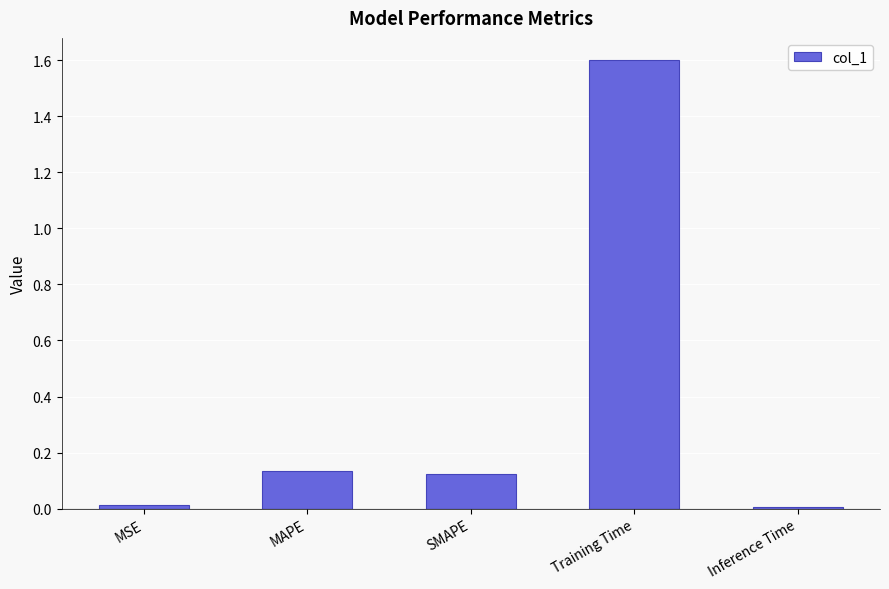

What is the greatest value displayed?

1.6